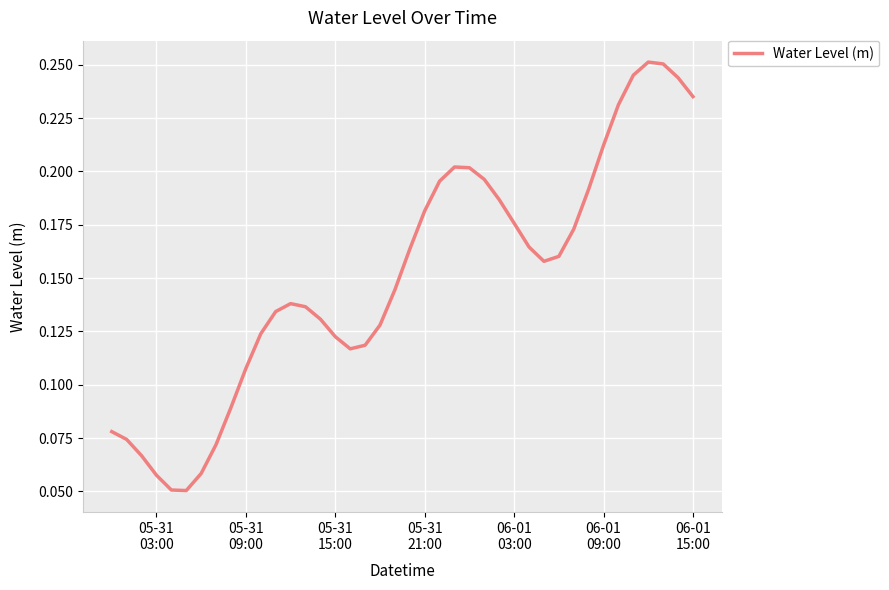

Does the chart have visible grid lines?

Yes